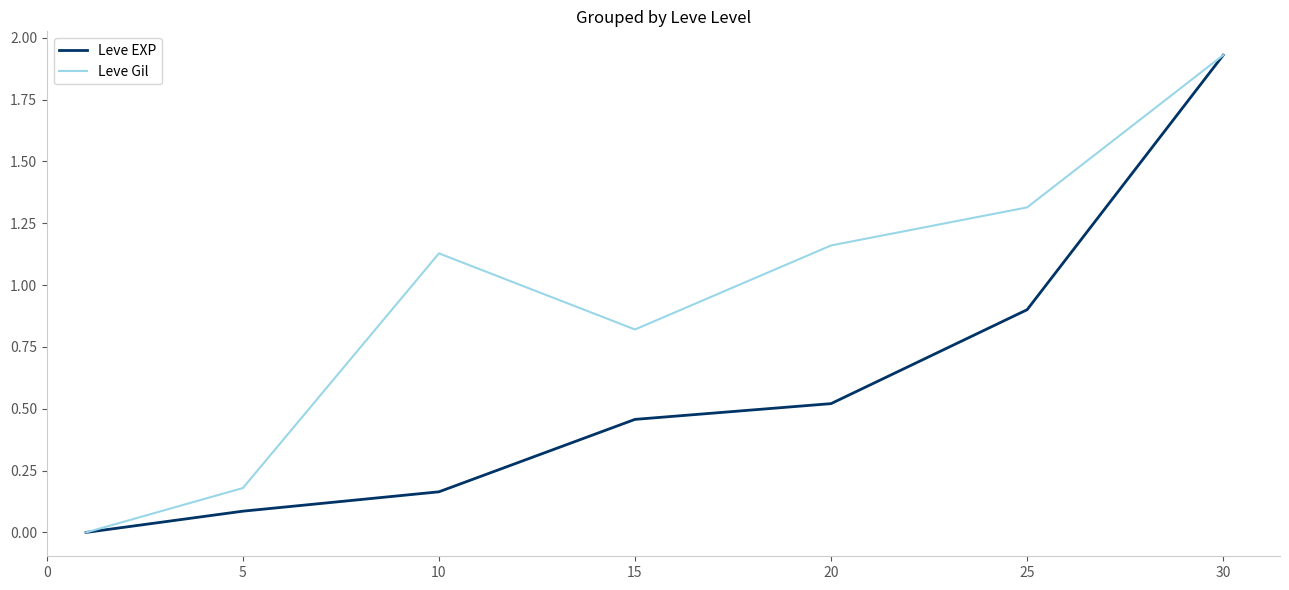

What is the sum of all Leve EXP values?

4.1